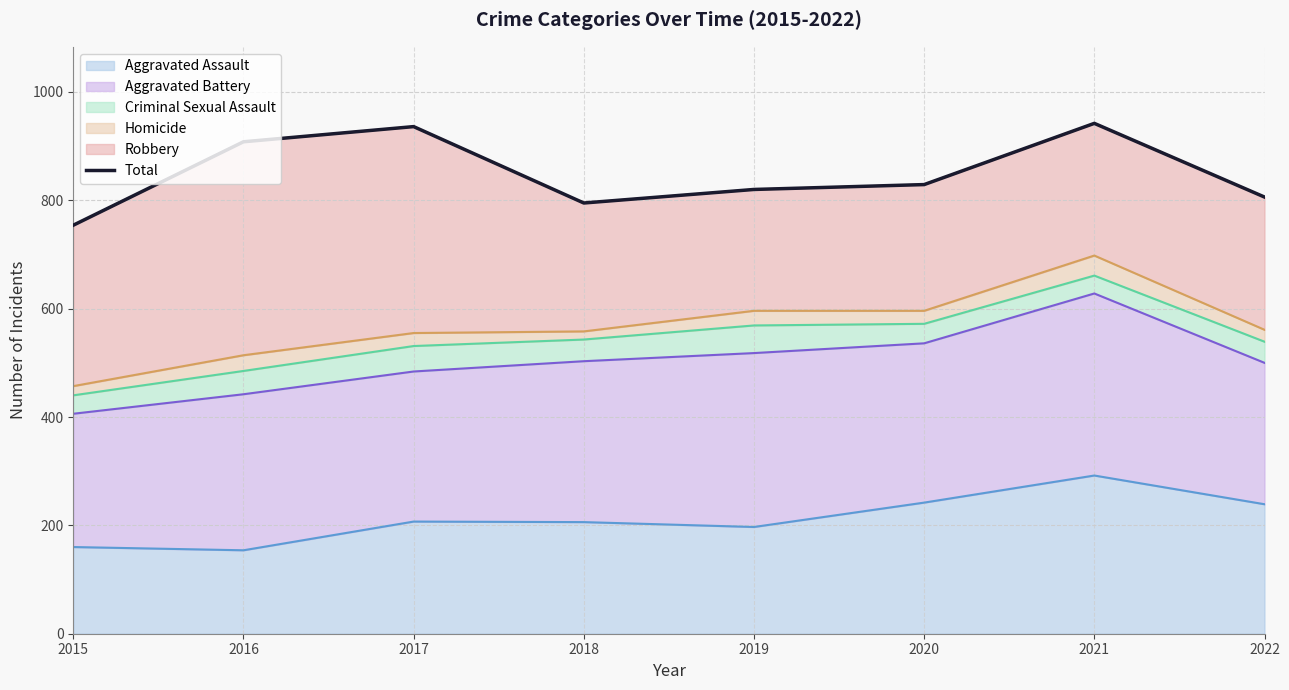

Reading left to right, extract all data points from this chart.

754	908	936	795	820	829	942	806